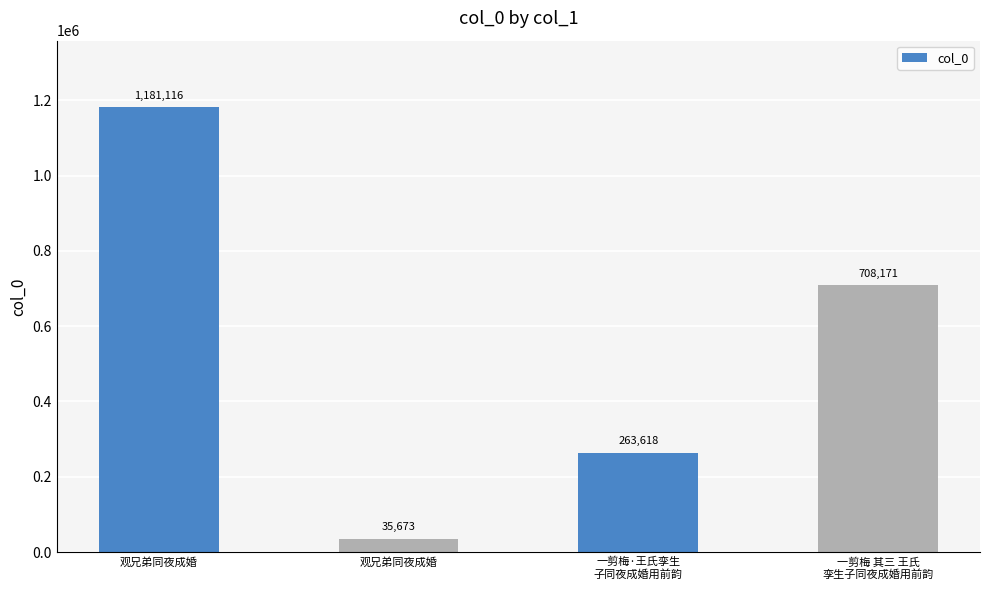

At which category does the chart reach its minimum across all series?

观兄弟同夜成婚